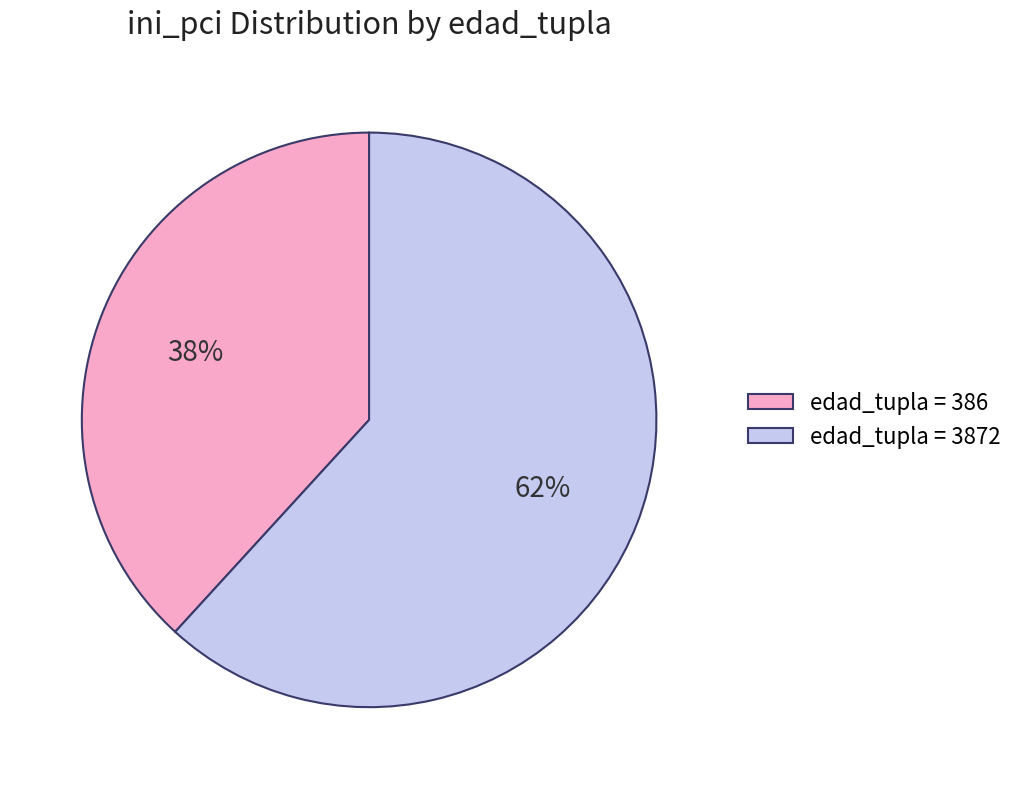

To the nearest percent, what is the difference between the largest and smallest slice percentages?

24%